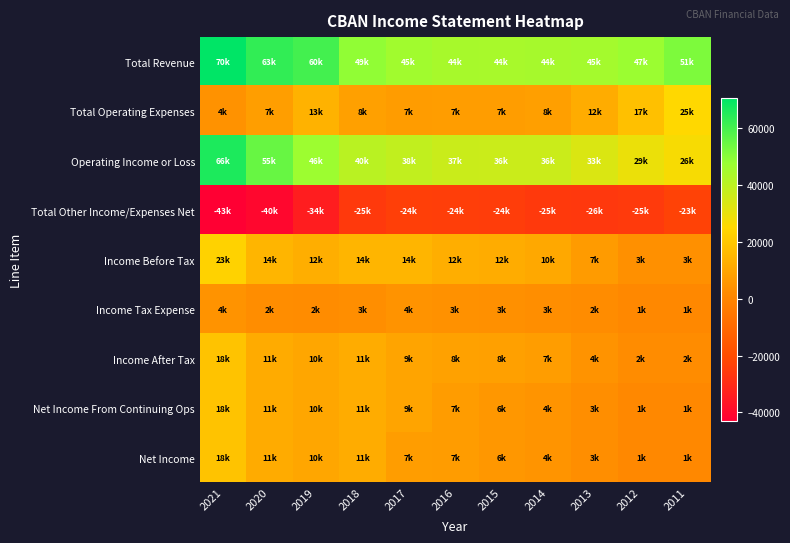

Reading left to right, what are all the values shown in this chart?

Total Revenue: 2021=70600	2020=63100	2019=60500	2018=49000	2017=45900	2016=44600	2015=44300	2014=44800	2013=45200	2012=47300	2011=51800
Total Operating Expenses: 2021=4400	2020=7900	2019=13700	2018=8400	2017=7300	2016=7500	2015=7400	2014=8100	2013=12000	2012=17800	2011=25100
Operating Income or Loss: 2021=66200	2020=55200	2019=46700	2018=40600	2017=38700	2016=37000	2015=36800	2014=36700	2013=33200	2012=29500	2011=26700
Total Other Income/Expenses Net: 2021=-43000	2020=-40600	2019=-34100	2018=-25700	2017=-24100	2016=-24500	2015=-24700	2014=-25900	2013=-26200	2012=-25600	2011=-23100
Income Before Tax: 2021=23200	2020=14600	2019=12600	2018=14900	2017=14500	2016=12500	2015=12200	2014=10800	2013=7000	2012=3800	2011=3600
Income Tax Expense: 2021=4500	2020=2800	2019=2400	2018=3000	2017=4700	2016=3900	2015=3800	2014=3300	2013=2300	2012=1200	2011=1100
Income After Tax: 2021=18700	2020=11800	2019=10200	2018=11900	2017=9800	2016=8700	2015=8400	2014=7500	2013=4600	2012=2600	2011=2500
Net Income From Continuing Ops: 2021=18700	2020=11800	2019=10200	2018=11900	2017=9600	2016=7200	2015=6000	2014=4800	2013=3100	2012=1200	2011=1100
Net Income: 2021=18700	2020=11800	2019=10200	2018=11900	2017=7500	2016=7200	2015=6000	2014=4800	2013=3100	2012=1200	2011=1100